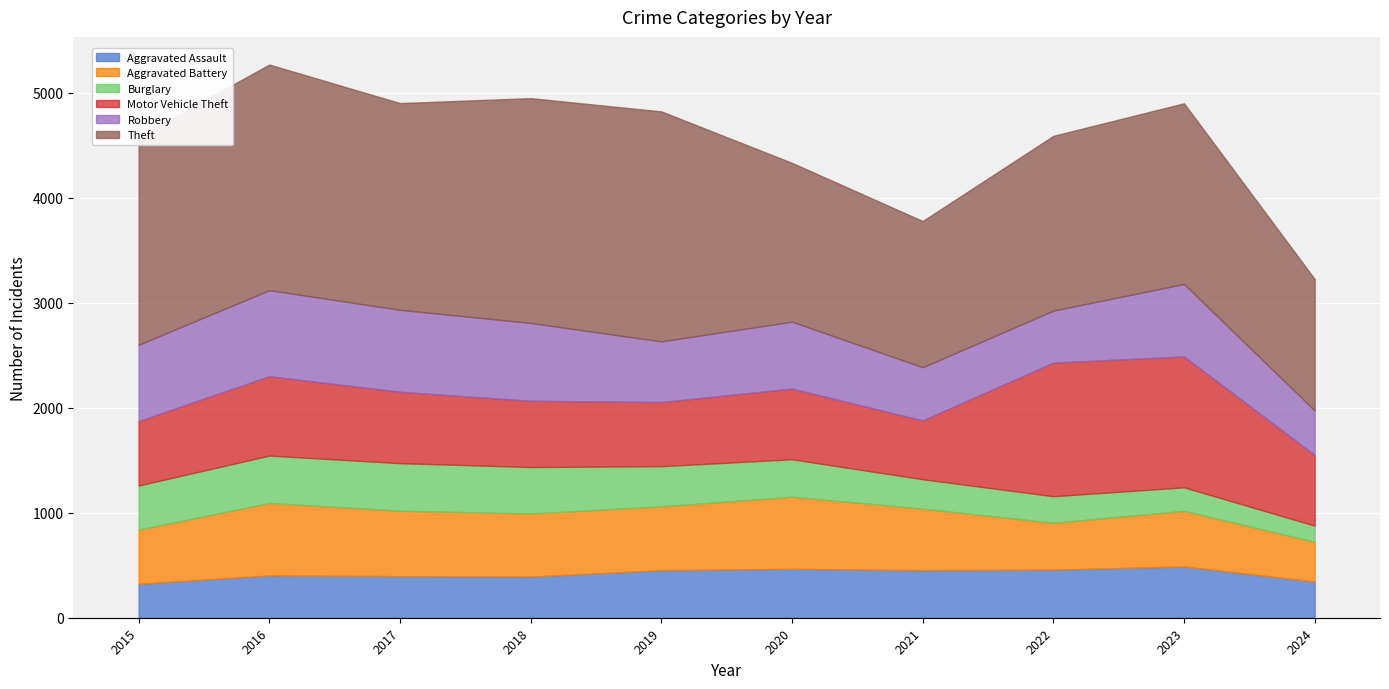

At which category does Burglary reach its first local peak?

2017